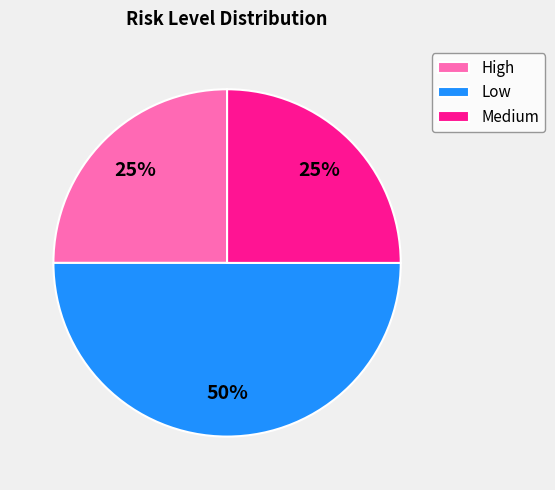

Which category has the biggest portion of the pie?

Low